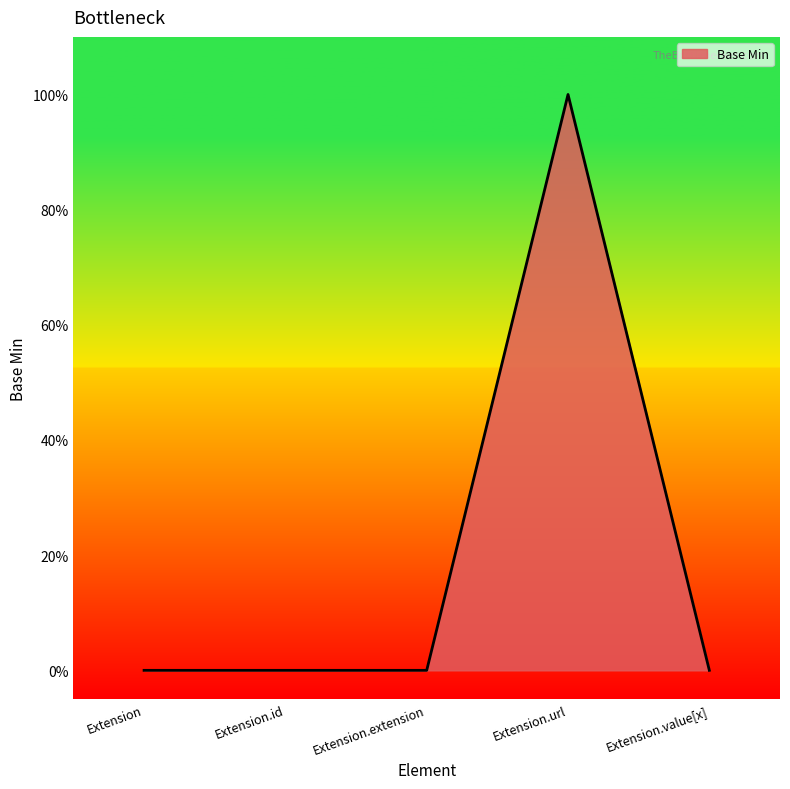

The value at Extension.url is 1. True or false?

False